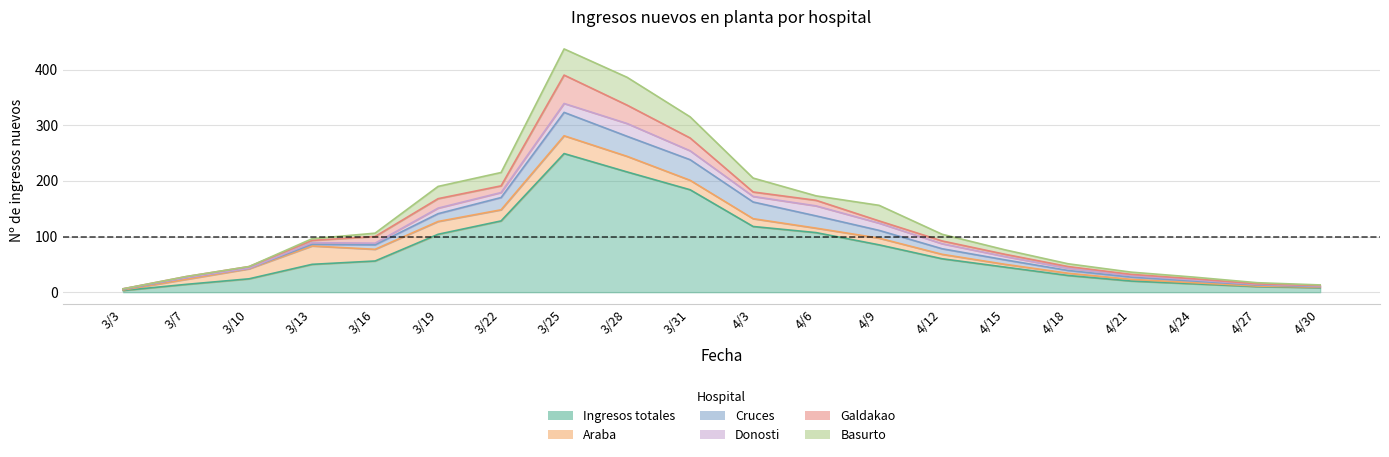

Rank the categories by Araba value from lowest to highest.

3/3, 4/27, 4/30, 4/24, 4/21, 4/18, 4/15, 4/6, 4/12, 3/7, 4/9, 4/3, 3/31, 3/10, 3/22, 3/16, 3/19, 3/28, 3/25, 3/13